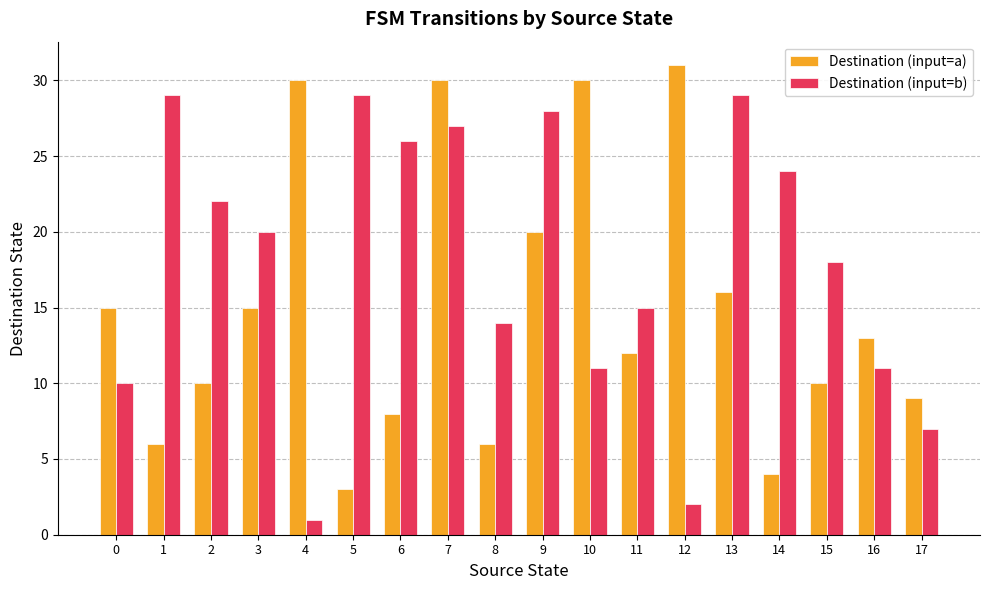

Which series has the largest total across all categories?

Destination (input=b)